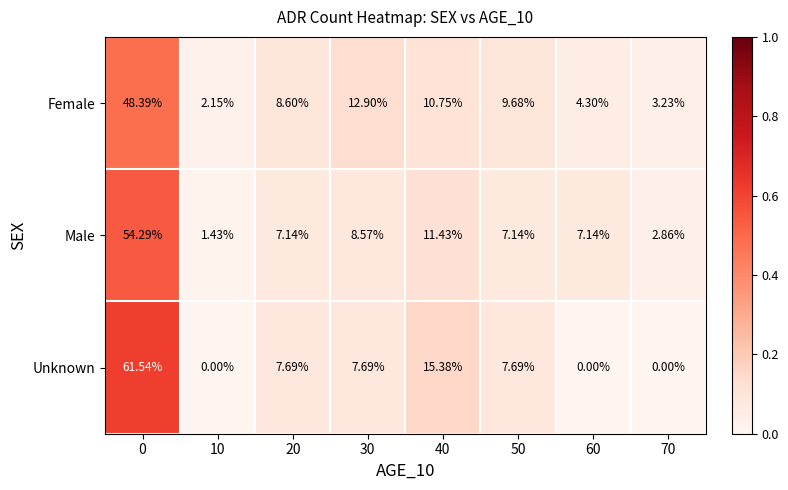

Which series changed the most between 60 and 70?

Male